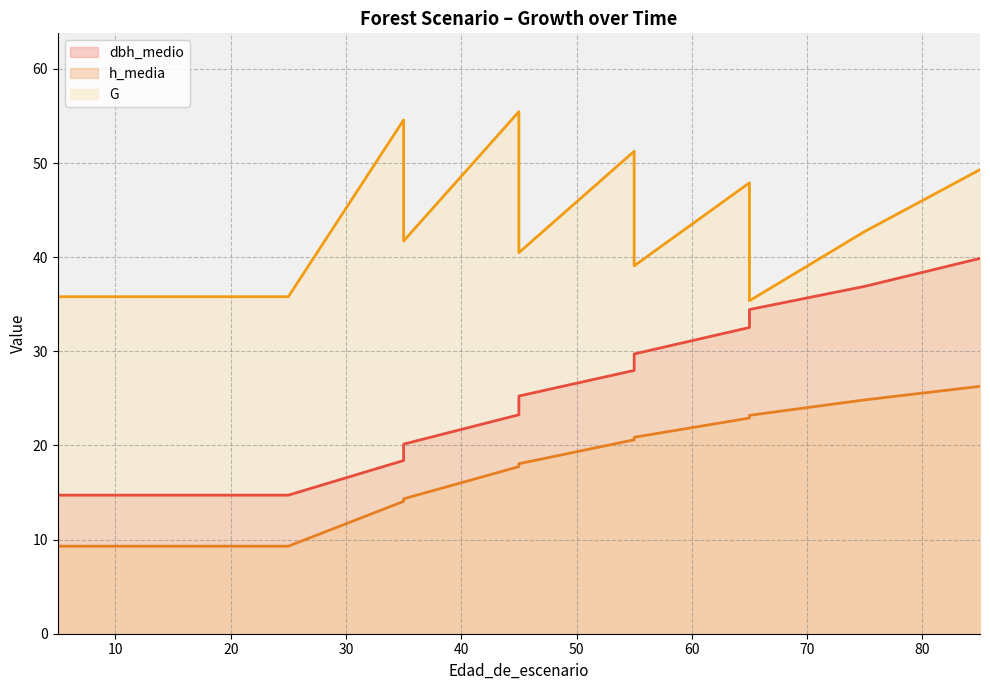

How many lines are shown in the chart?

3